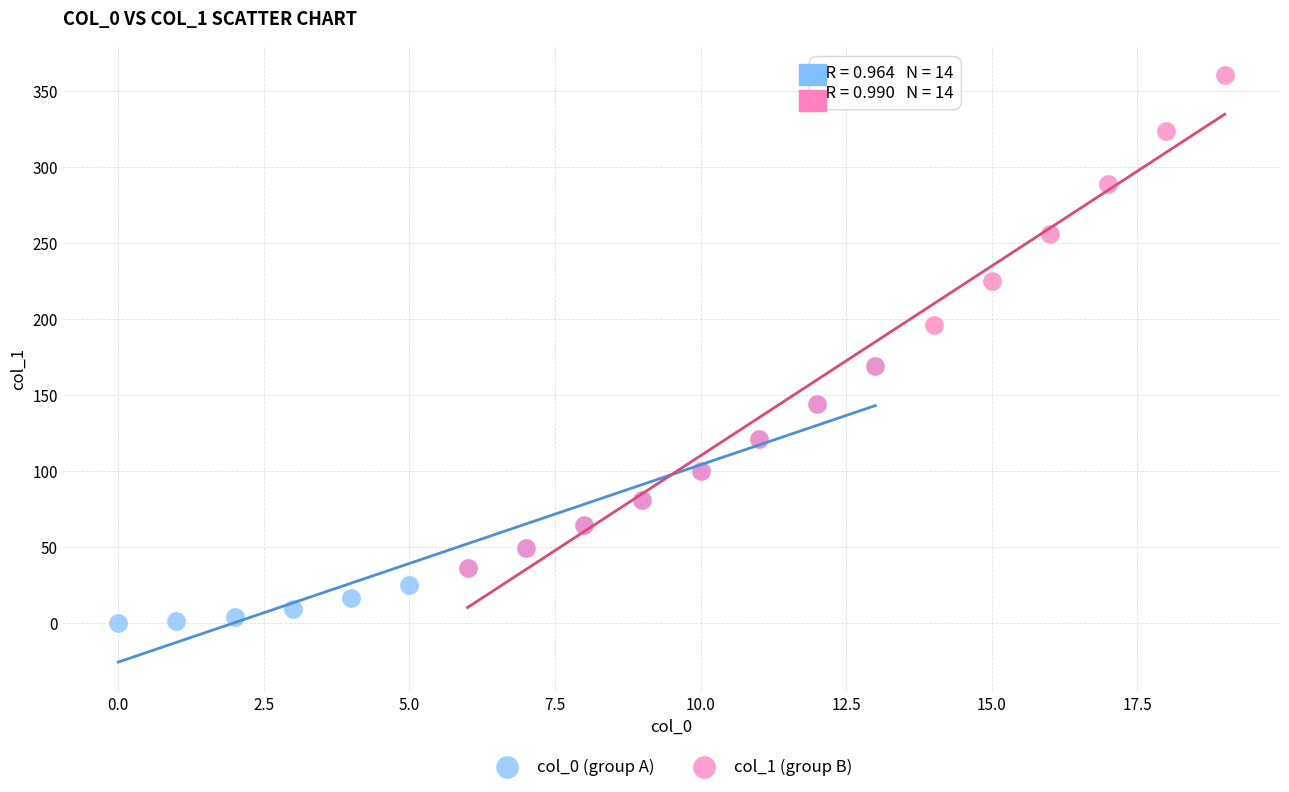

Which series has the widest spread of Y values?

col_1 (group B)